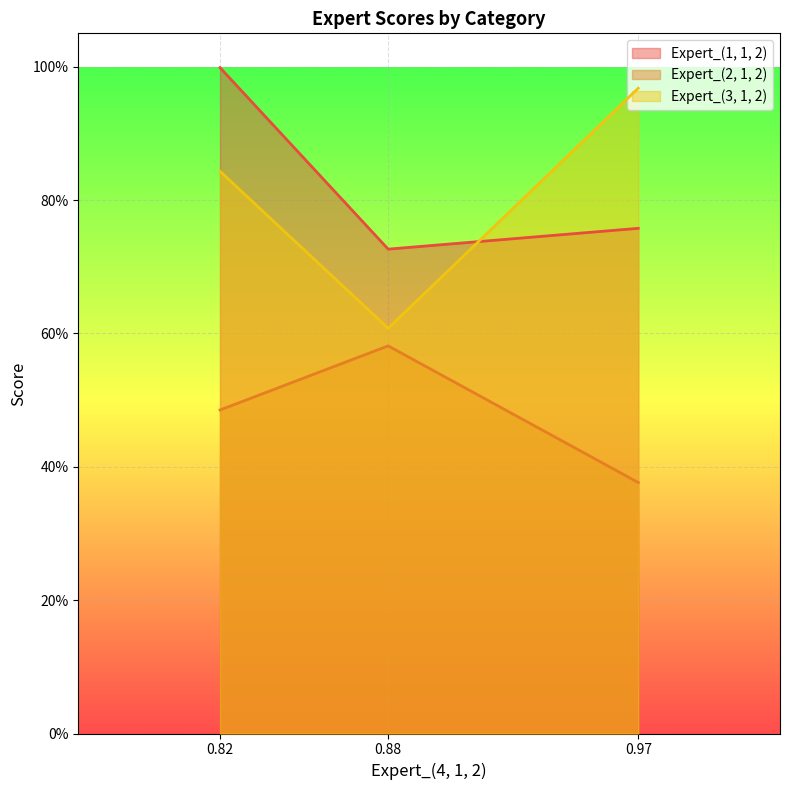

The value of Expert_(1, 1, 2) at Analytical is 0.2. True or false?

False